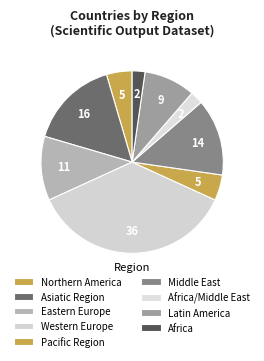

How many segments does this pie chart have?

9